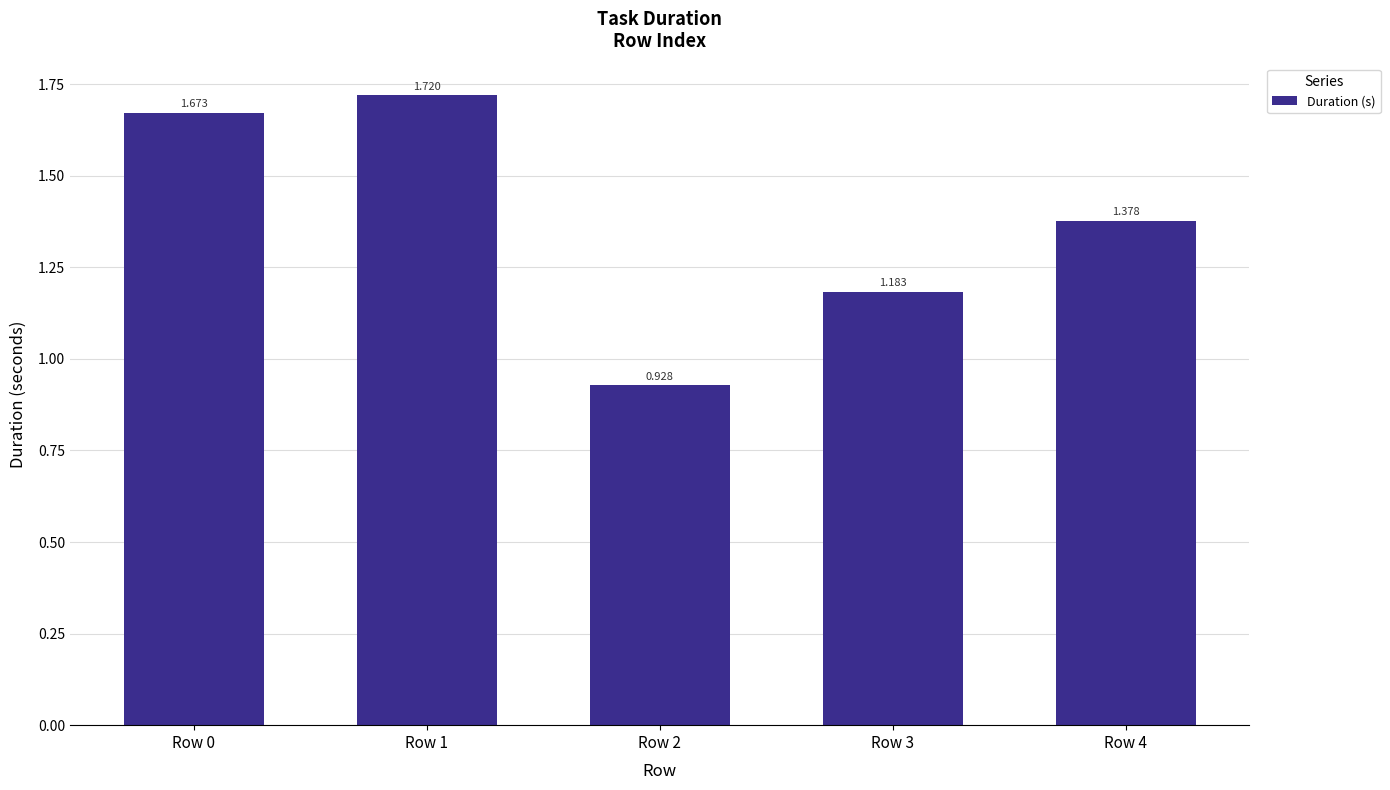

Reading left to right, list all the values displayed in this chart.

1.7	1.7	0.9	1.2	1.4